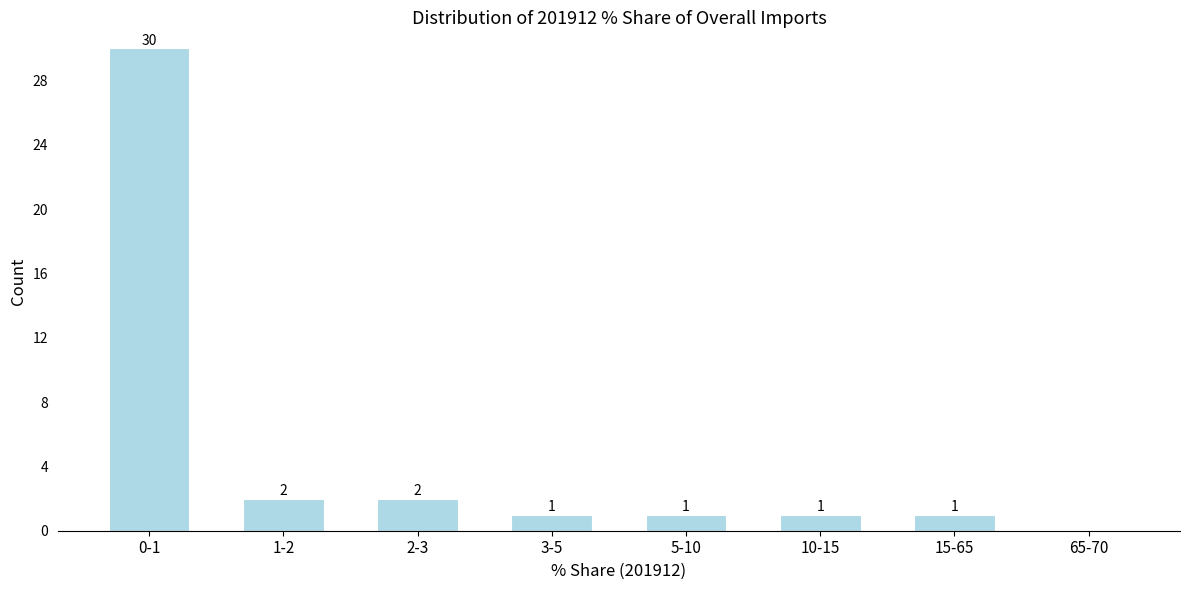

Reading left to right, extract all data points from this chart.

0-1=30	1-2=2	2-3=2	3-5=1	5-10=1	10-15=1	15-65=1	65-70=0